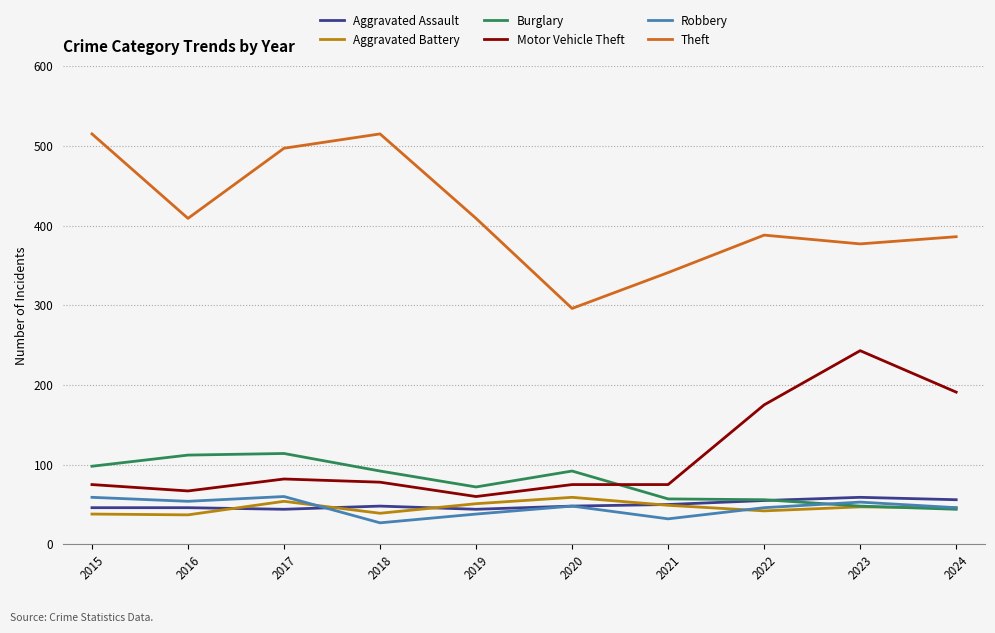

Which category has the highest value in the Aggravated Battery series?

2020